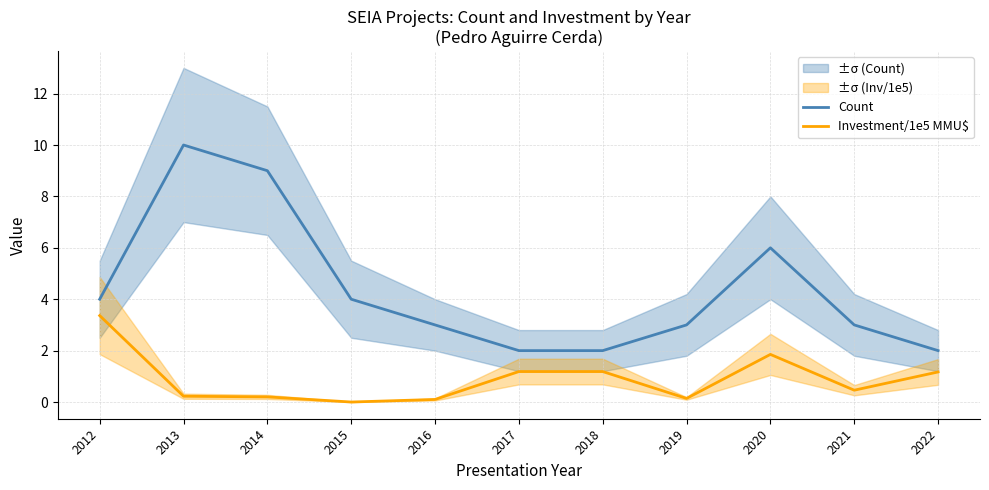

True or false: Count and Investment/1e5 MMU$ cross at least once.

False